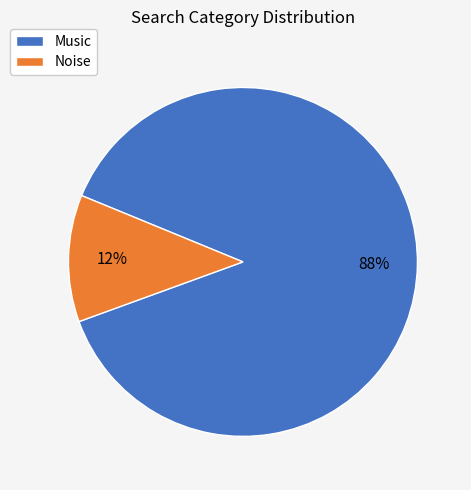

To the nearest percent, what percentage of the pie is Music?

88%